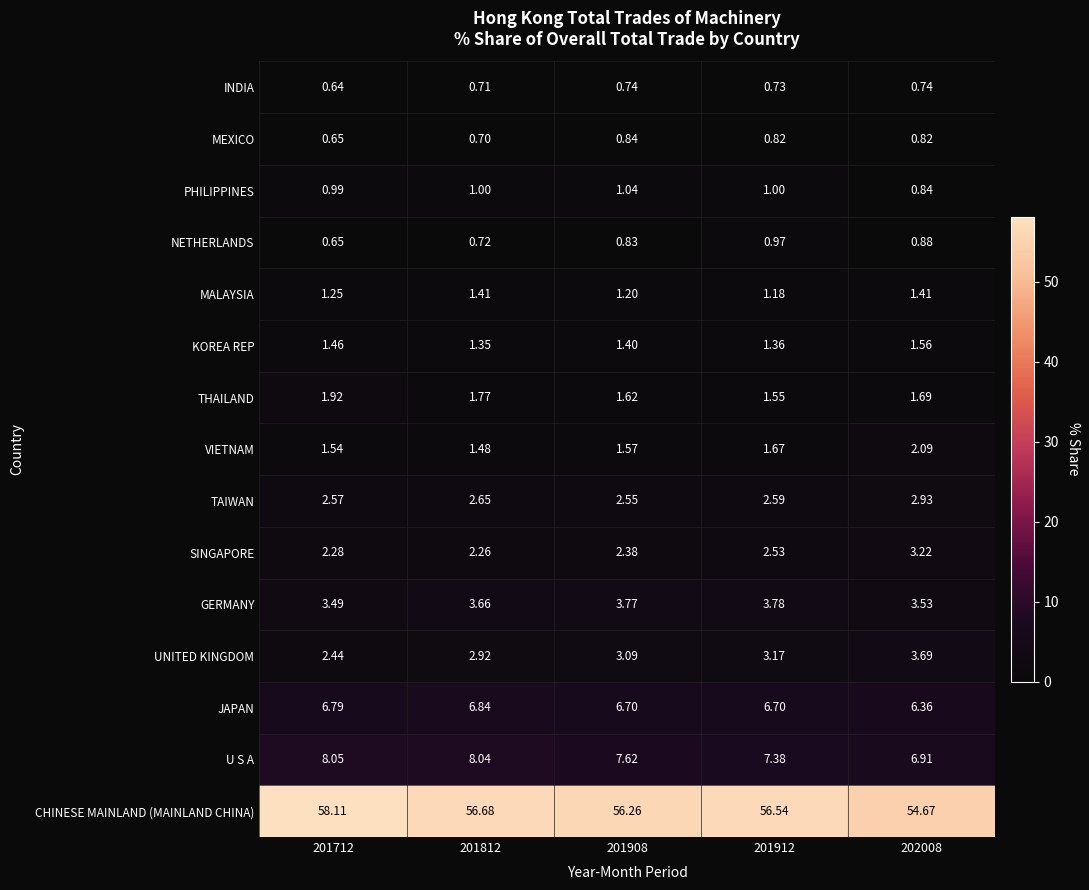

Which series has the widest spread of values?

CHINESE MAINLAND (MAINLAND CHINA)